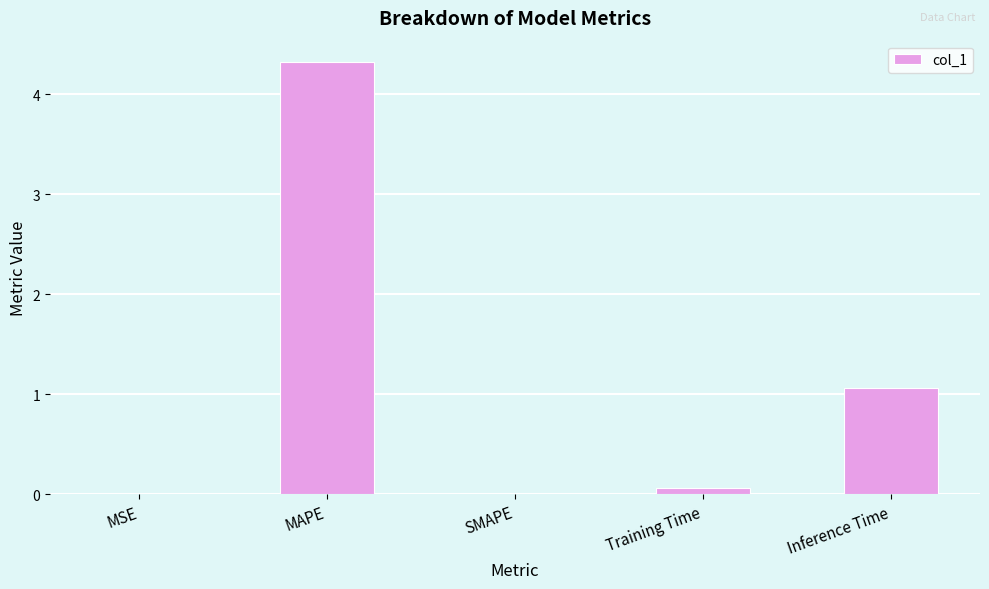

What is the ratio of the value at MAPE to the value at Inference Time?

4.0